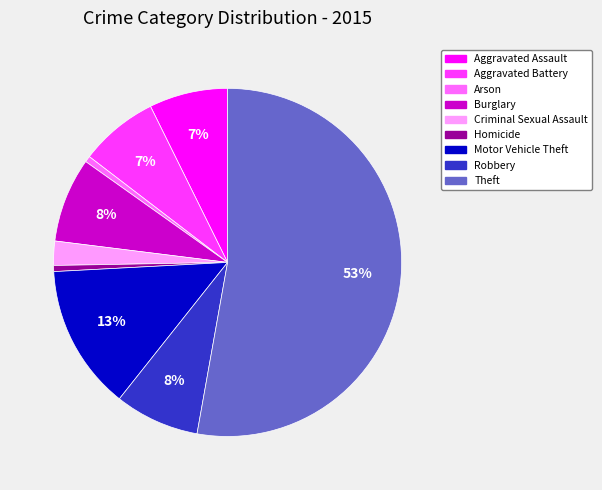

What percentage is the Robbery slice, to the nearest percent?

8%